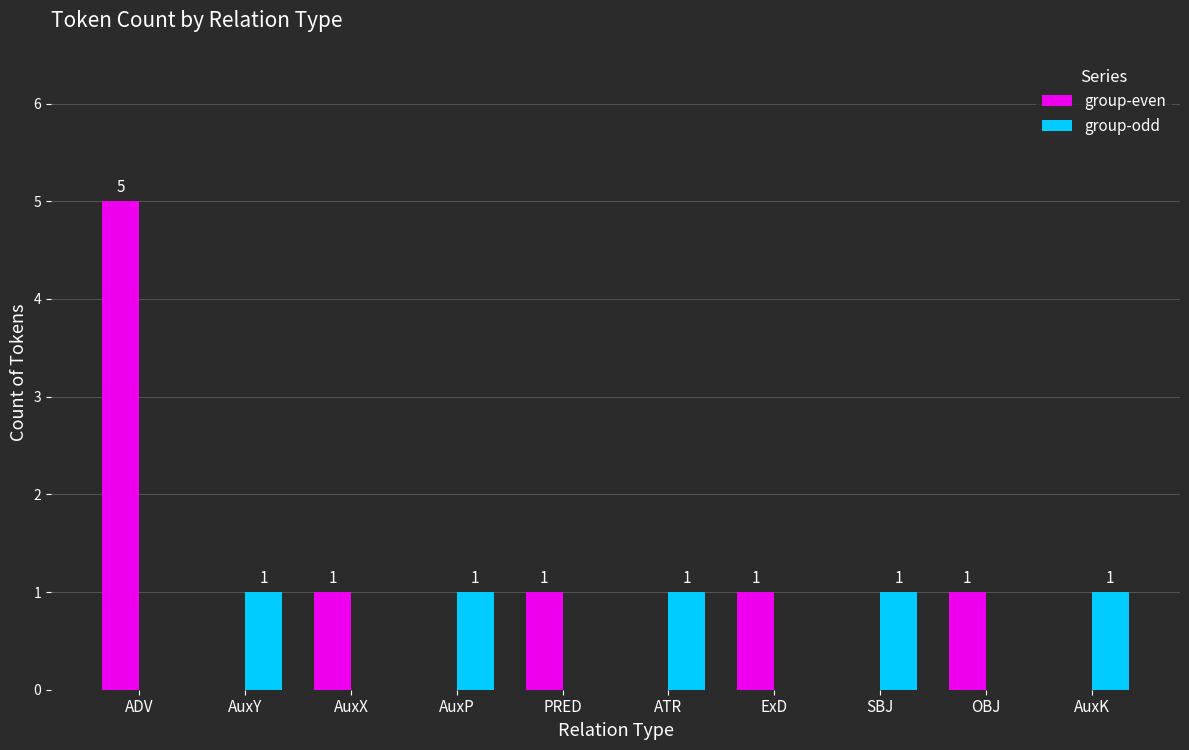

What is the maximum value for group-even?

5